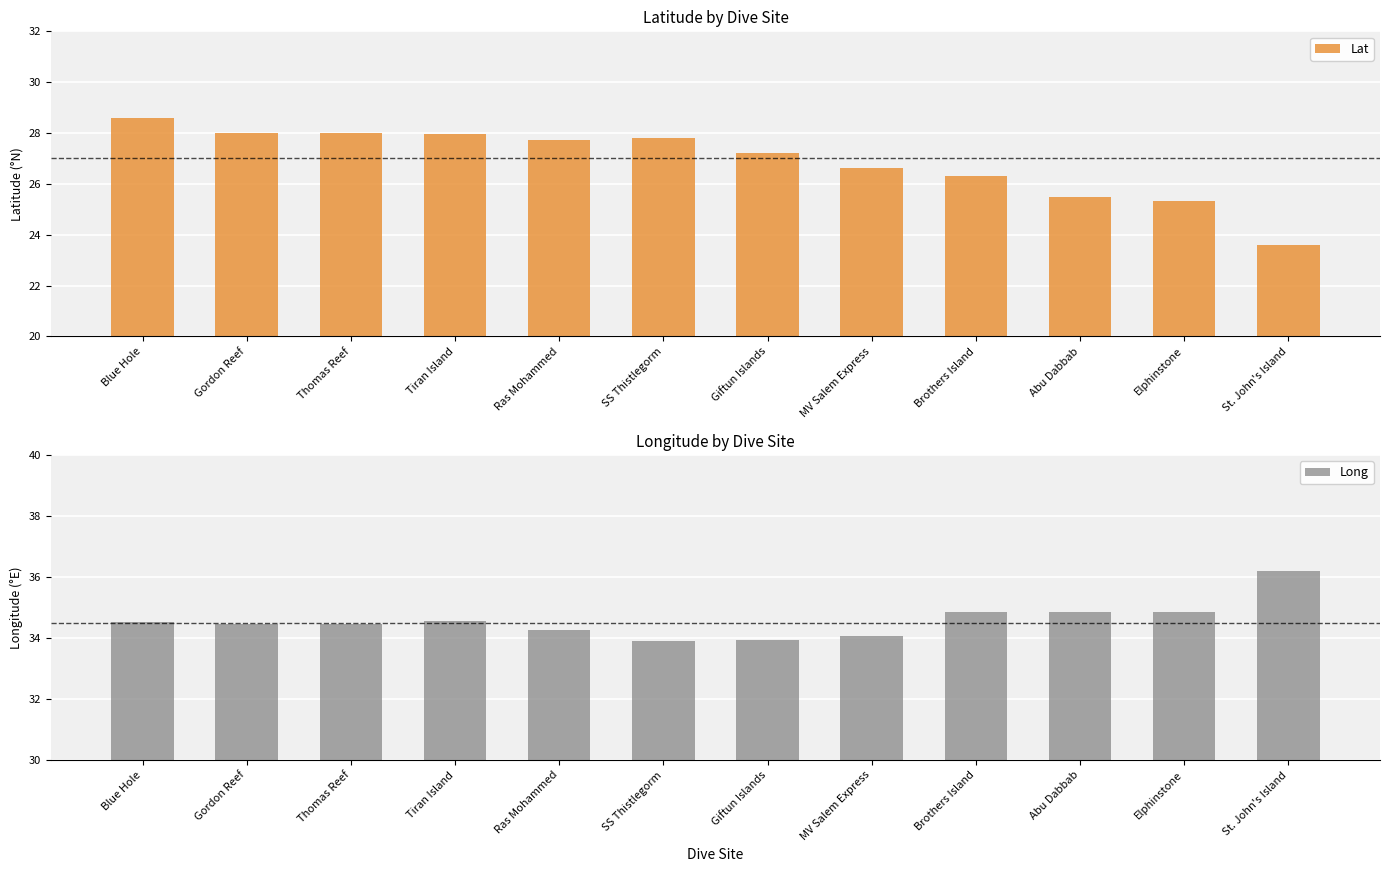

Reading right to left, extract all data points from this chart.

Lat: 23.6	25.3	25.5	26.3	26.6	27.2	27.8	27.7	27.9	28.0	28.0	28.6
Long: 36.2	34.9	34.9	34.8	34.1	33.9	33.9	34.3	34.5	34.5	34.5	34.5